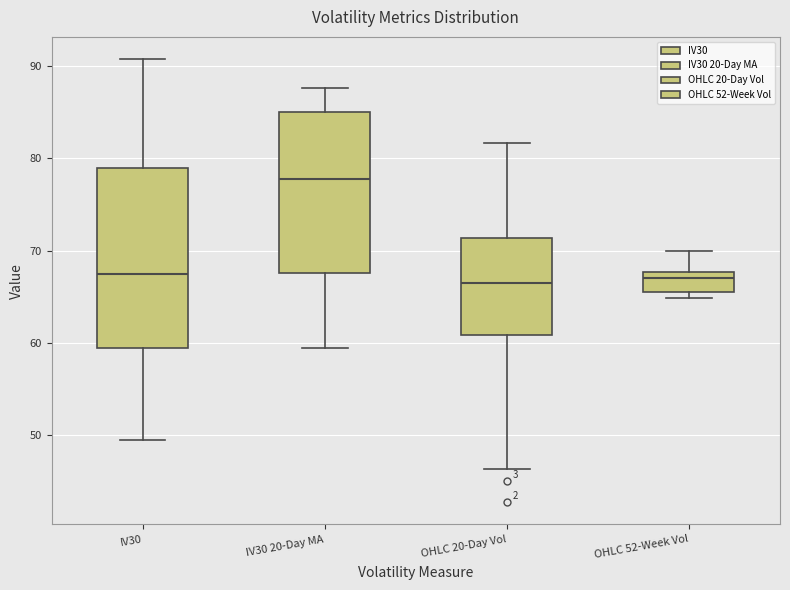

Which box's median line is the highest?

IV30 20-Day MA